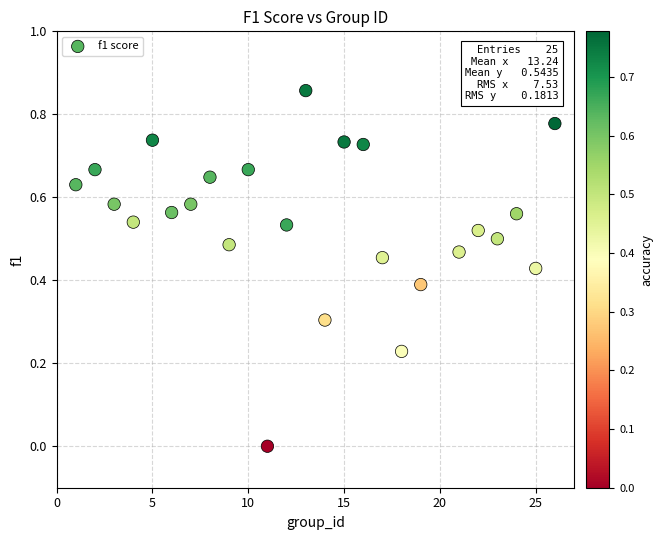

What is the range of X values (max minus min)?

25.0